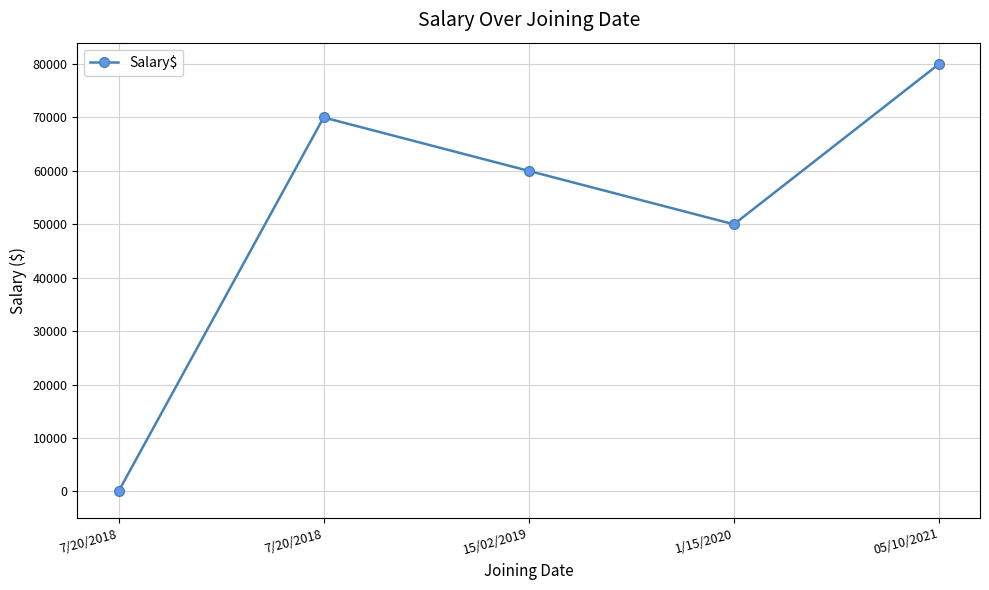

How many categories are shown in the chart?

5